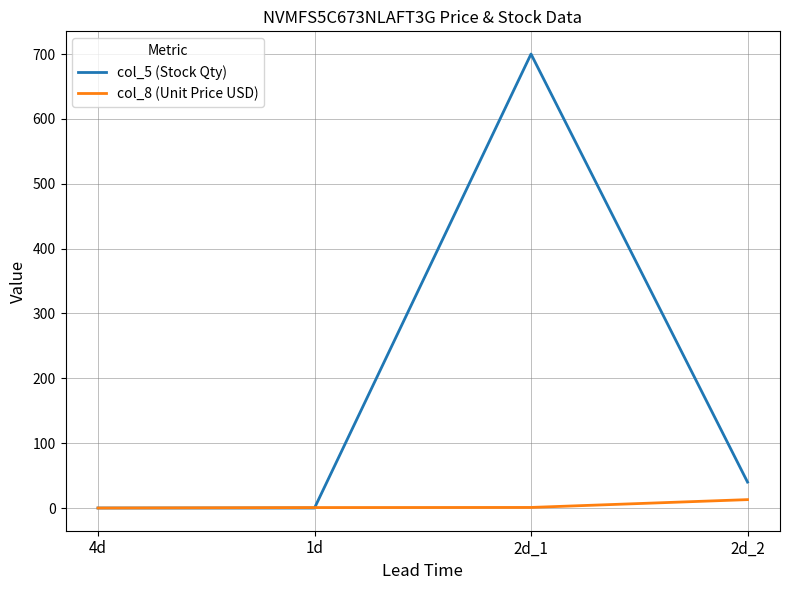

The value of col_5 (Stock Qty) at 4d is 0.0. True or false?

True